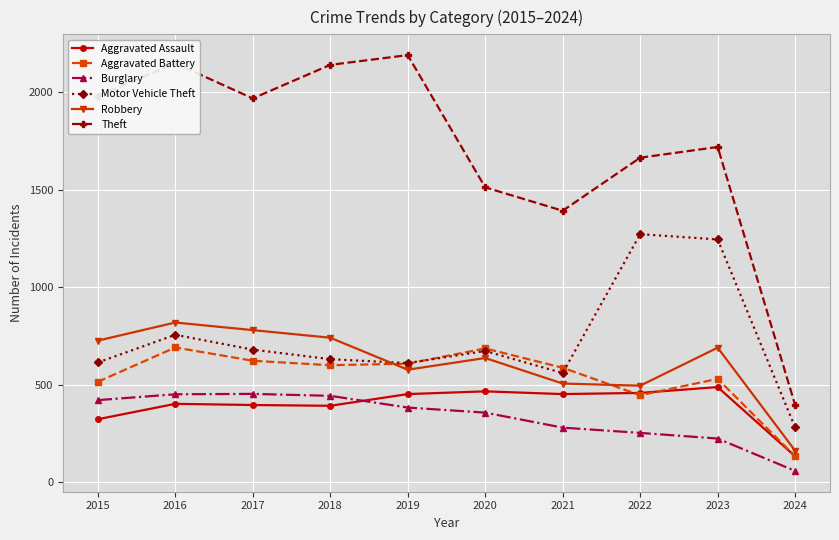

What are all the series names shown in the legend?

Aggravated Assault, Aggravated Battery, Burglary, Motor Vehicle Theft, Robbery, Theft